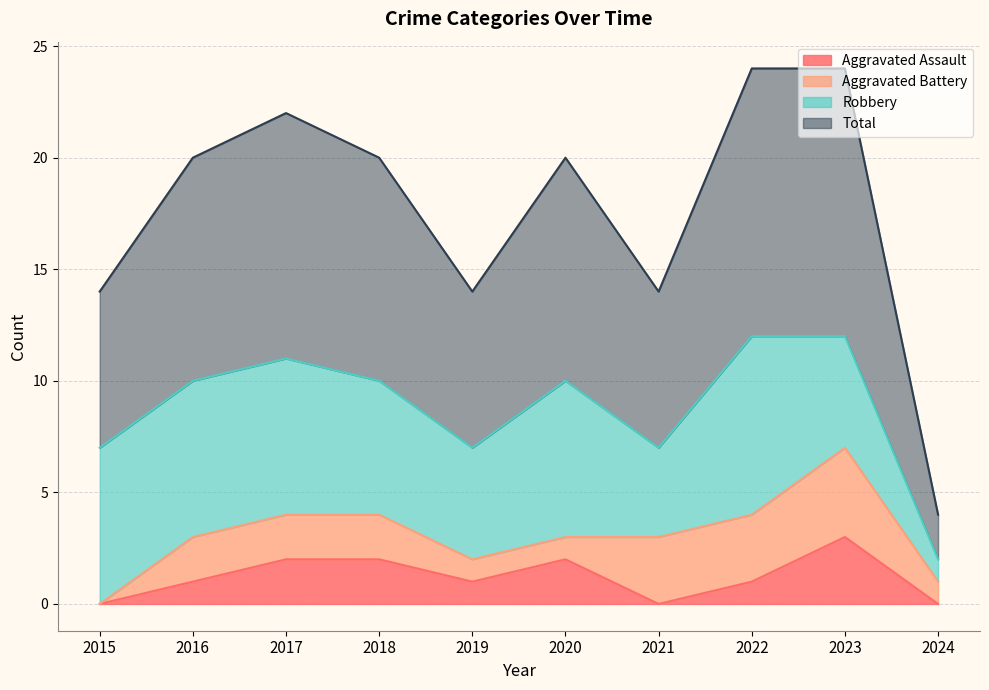

At which label does Aggravated Assault reach its peak?

2023